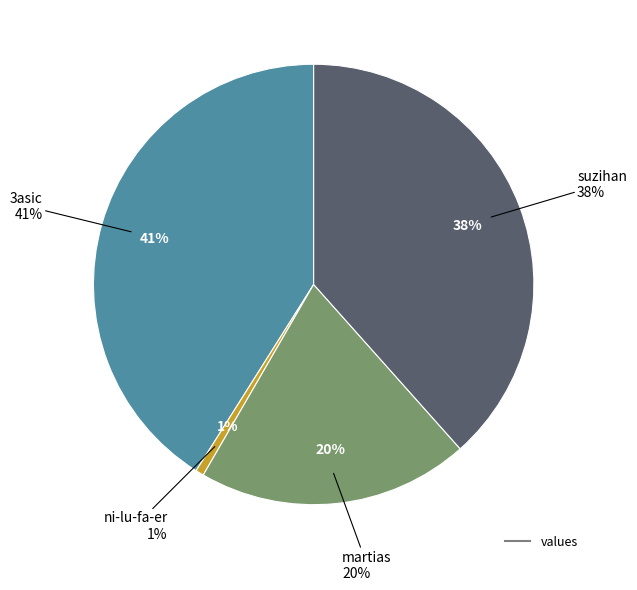

The ni-lu-fa-er slice represents 1% of the pie. True or false?

True